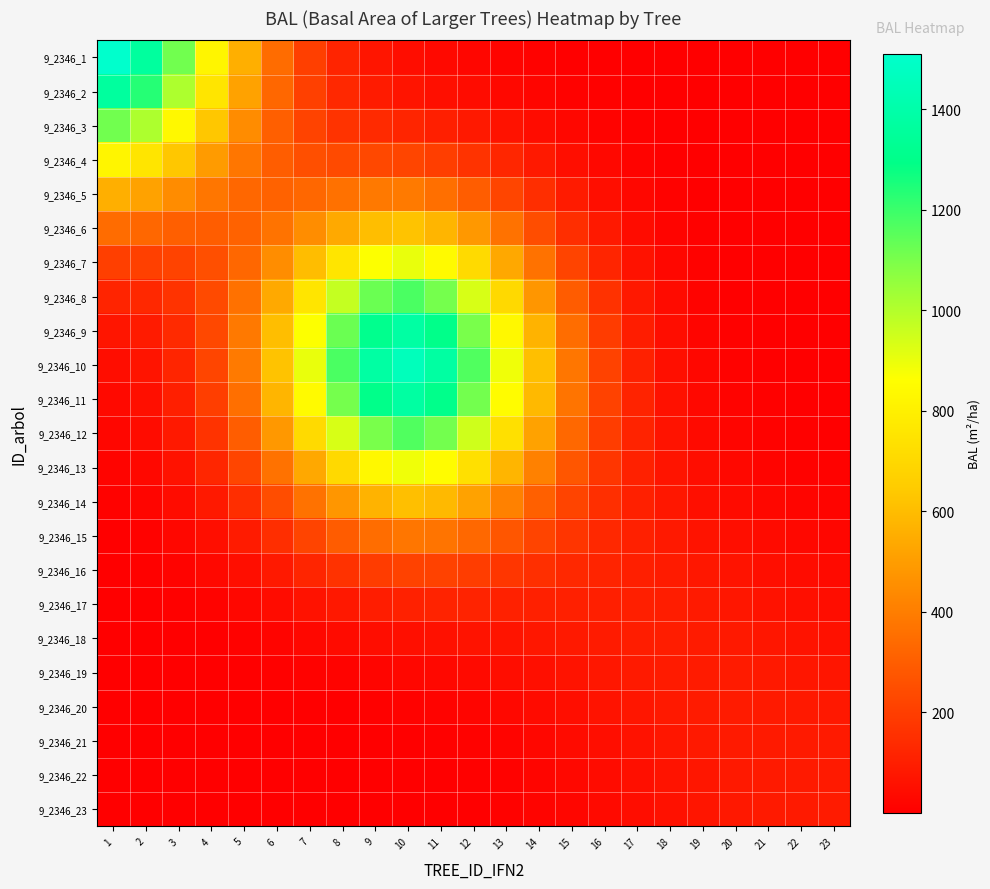

Reading left to right, what are all the values shown in this chart?

9_2346_1: 1=1510.2	2=1363.9	3=1113.7	4=824.4	5=556.3	6=346.1	7=202.9	8=116.6	9=69.5	10=44.9	11=31.4	12=22.5	13=15.7	14=10.3	15=6.4	16=3.8	17=2.2	18=1.4	19=1.0	20=0.9	21=0.8	22=0.8	23=0.8
9_2346_2: 1=1363.9	2=1233.3	3=1010.2	4=752.7	5=514.8	6=329.3	7=204.2	8=129.8	9=89.3	10=67.1	11=52.4	12=40.2	13=29.0	14=19.3	15=11.8	16=6.7	17=3.6	18=2.0	19=1.2	20=0.9	21=0.8	22=0.8	23=0.8
9_2346_3: 1=1113.7	2=1010.2	3=833.9	4=631.7	5=447.2	6=306.8	7=215.9	8=165.1	9=138.3	10=120.9	11=103.5	12=83.2	13=61.3	14=41.1	15=25.0	16=13.8	17=7.1	18=3.5	19=1.8	20=1.1	21=0.9	22=0.8	23=0.8
9_2346_4: 1=824.4	2=752.7	3=631.7	4=496.0	5=377.8	6=296.1	7=252.8	8=237.2	9=232.2	10=222.5	11=199.8	12=164.4	13=122.6	14=82.5	15=50.0	16=27.4	17=13.7	18=6.4	19=3.0	20=1.5	21=1.0	22=0.8	23=0.8
9_2346_5: 1=556.3	2=514.8	3=447.2	4=377.8	5=329.3	6=313.8	7=329.2	8=360.6	9=386.5	10=388.1	11=356.8	12=297.1	13=222.9	14=150.4	15=91.3	16=49.9	17=24.7	18=11.2	19=4.9	20=2.2	21=1.2	22=0.9	23=0.8
9_2346_6: 1=346.1	2=329.3	3=306.8	4=296.1	5=313.8	6=367.3	7=449.6	8=538.7	9=604.6	10=621.1	11=577.9	12=484.3	13=364.8	14=246.7	15=149.9	16=81.9	17=40.4	18=18.2	19=7.7	20=3.3	21=1.6	22=1.0	23=0.8
9_2346_7: 1=202.9	2=204.2	3=215.9	4=252.8	5=329.2	6=449.6	7=601.7	8=754.7	9=866.5	10=900.8	11=843.6	12=709.9	13=536.2	14=363.5	15=221.2	16=121.1	17=59.9	18=27.0	19=11.3	20=4.6	21=2.1	22=1.2	23=0.9
9_2346_8: 1=116.6	2=129.8	3=165.1	4=237.2	5=360.6	6=538.7	7=754.7	8=968.2	9=1124.7	10=1177.0	11=1106.7	12=934.0	13=707.2	14=480.6	15=293.5	16=161.4	17=80.3	18=36.5	19=15.5	20=6.4	21=2.8	22=1.5	23=1.0
9_2346_9: 1=69.5	2=89.3	3=138.3	4=232.2	5=386.5	6=604.6	7=866.5	8=1124.7	9=1315.2	10=1381.9	11=1303.1	12=1102.6	13=837.1	14=570.9	15=350.4	16=194.3	17=97.9	18=45.5	19=19.9	20=8.6	21=3.9	22=2.1	23=1.3
9_2346_10: 1=44.9	2=67.1	3=120.9	4=222.5	5=388.1	6=621.1	7=900.8	8=1177.0	9=1381.9	10=1456.2	11=1376.7	12=1168.0	13=890.0	14=610.2	15=377.7	16=212.3	17=109.5	18=52.8	19=24.4	20=11.3	21=5.5	22=3.1	23=2.0
9_2346_11: 1=31.4	2=52.4	3=103.5	4=199.8	5=356.8	6=577.9	7=843.6	8=1106.7	9=1303.1	10=1376.7	11=1305.2	12=1111.3	13=851.3	14=588.6	15=369.4	16=212.6	17=114.0	18=58.4	19=29.4	20=15.1	21=8.2	22=4.8	23=3.3
9_2346_12: 1=22.5	2=40.2	3=83.2	4=164.4	5=297.1	6=484.3	7=709.9	8=934.0	9=1102.6	10=1168.0	11=1111.3	12=951.2	13=734.9	14=515.3	15=331.1	16=198.1	17=112.9	18=63.1	19=35.6	20=20.6	21=12.3	22=7.8	23=5.7
9_2346_13: 1=15.7	2=29.0	3=61.3	4=122.6	5=222.9	6=364.8	7=536.2	8=707.2	9=837.1	10=890.0	11=851.3	12=734.9	13=575.7	14=413.3	15=276.1	16=175.7	17=109.5	18=68.5	19=43.6	20=28.2	21=18.4	22=12.5	23=9.6
9_2346_14: 1=10.3	2=19.3	3=41.1	4=82.5	5=150.4	6=246.7	7=363.5	8=480.6	9=570.9	10=610.2	11=588.6	12=515.3	13=413.3	14=308.5	15=219.2	16=152.4	17=106.4	18=75.4	19=53.8	20=38.2	21=26.9	22=19.4	23=15.6
9_2346_15: 1=6.4	2=11.8	3=25.0	4=50.0	5=91.3	6=149.9	7=221.2	8=293.5	9=350.4	10=377.7	11=369.4	12=331.1	13=276.1	14=219.2	15=170.3	16=132.7	17=104.8	18=83.2	19=65.4	20=50.1	21=37.6	22=28.7	23=24.0
9_2346_16: 1=3.8	2=6.7	3=13.8	4=27.4	5=49.9	6=81.9	7=121.1	8=161.4	9=194.3	10=212.3	11=212.6	12=198.1	13=175.7	14=152.4	15=132.7	16=117.0	17=103.7	18=90.6	19=76.8	20=62.8	21=49.9	22=40.0	23=34.6
9_2346_17: 1=2.2	2=3.6	3=7.1	4=13.7	5=24.7	6=40.4	7=59.9	8=80.3	9=97.9	10=109.5	11=114.0	12=112.9	13=109.5	14=106.4	15=104.8	16=103.7	17=101.1	18=95.4	19=86.2	20=74.4	21=62.3	22=52.4	23=46.8
9_2346_18: 1=1.4	2=2.0	3=3.5	4=6.4	5=11.2	6=18.2	7=27.0	8=36.5	9=45.5	10=52.8	11=58.4	12=63.1	13=68.5	14=75.4	15=83.2	16=90.6	17=95.4	18=95.9	19=91.5	20=83.2	21=73.2	22=64.4	23=59.1
9_2346_19: 1=1.0	2=1.2	3=1.8	4=3.0	5=4.9	6=7.7	7=11.3	8=15.5	9=19.9	10=24.4	11=29.4	12=35.6	13=43.6	14=53.8	15=65.4	16=76.8	17=86.2	18=91.5	19=91.9	20=87.9	21=81.1	22=74.3	23=70.1
9_2346_20: 1=0.9	2=0.9	3=1.1	4=1.5	5=2.2	6=3.3	7=4.6	8=6.4	9=8.6	10=11.3	11=15.1	12=20.6	13=28.2	14=38.2	15=50.1	16=62.8	17=74.4	18=83.2	19=87.9	20=88.1	21=85.2	22=81.2	23=78.5
9_2346_21: 1=0.8	2=0.8	3=0.9	4=1.0	5=1.2	6=1.6	7=2.1	8=2.8	9=3.9	10=5.5	11=8.2	12=12.3	13=18.4	14=26.9	15=37.6	16=49.9	17=62.3	18=73.2	19=81.1	20=85.2	21=86.0	22=84.8	23=83.7
9_2346_22: 1=0.8	2=0.8	3=0.8	4=0.8	5=0.9	6=1.0	7=1.2	8=1.5	9=2.1	10=3.1	11=4.8	12=7.8	13=12.5	14=19.4	15=28.7	16=40.0	17=52.4	18=64.4	19=74.3	20=81.2	21=84.8	22=86.1	23=86.2
9_2346_23: 1=0.8	2=0.8	3=0.8	4=0.8	5=0.8	6=0.8	7=0.9	8=1.0	9=1.3	10=2.0	11=3.3	12=5.7	13=9.6	14=15.6	15=24.0	16=34.6	17=46.8	18=59.1	19=70.1	20=78.5	21=83.7	22=86.2	23=87.1